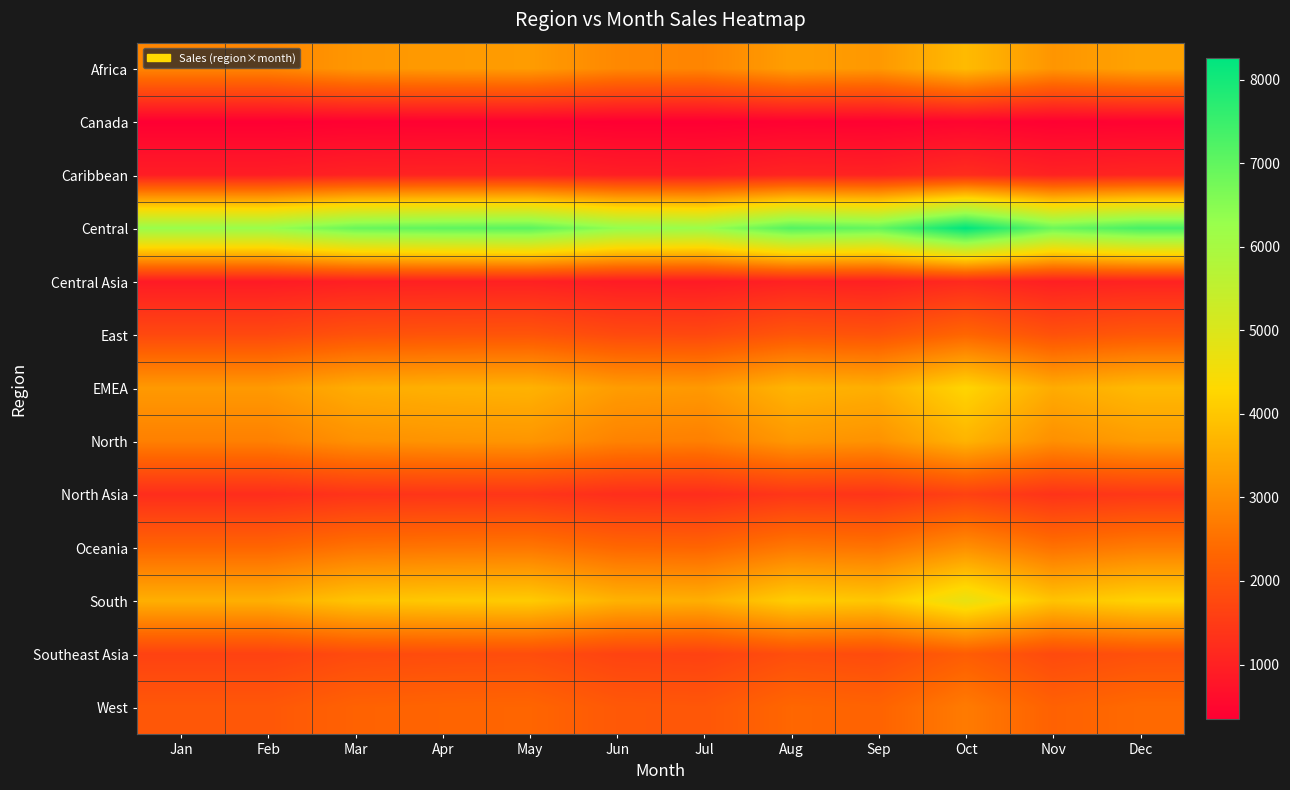

At which category is the sum across all series the highest?

Oct